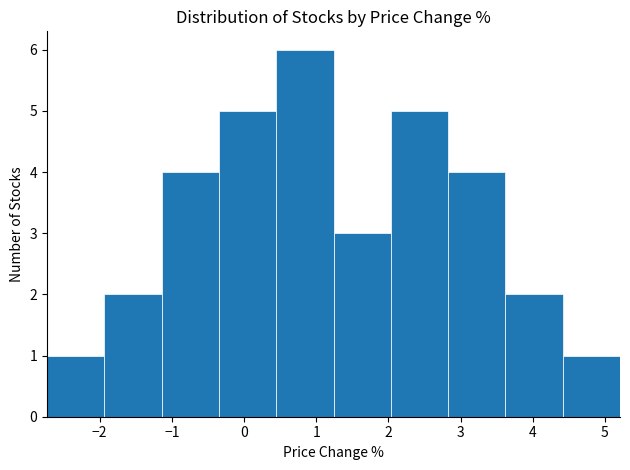

How tall is the bar that spans 2.0 to 2.8 on the x-axis? Neither the bar edges nor the heights are printed on the chart, so give them approximately, as read against the axes.

5